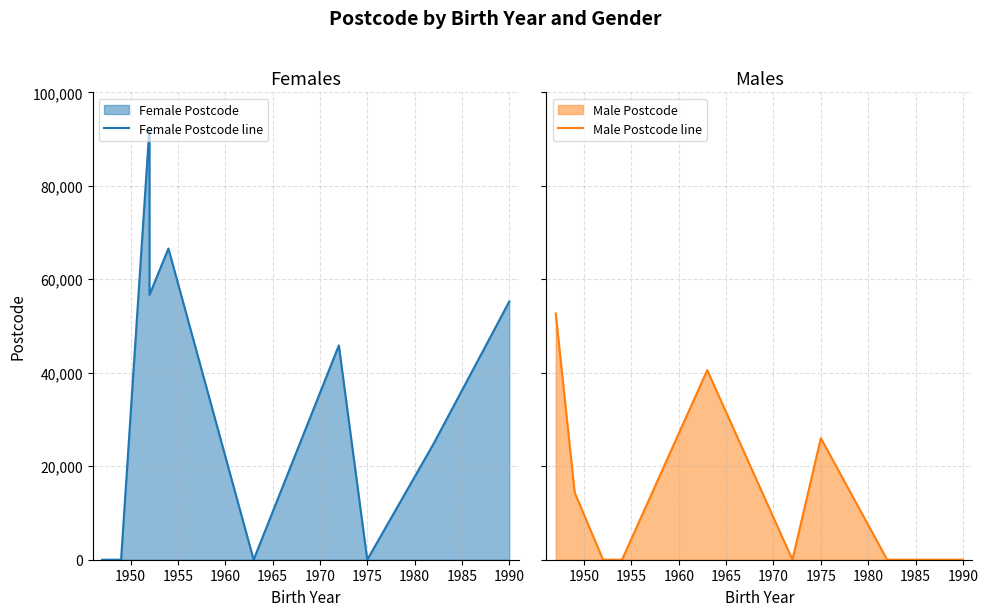

How many positive values does the Female Postcode line series have?

6